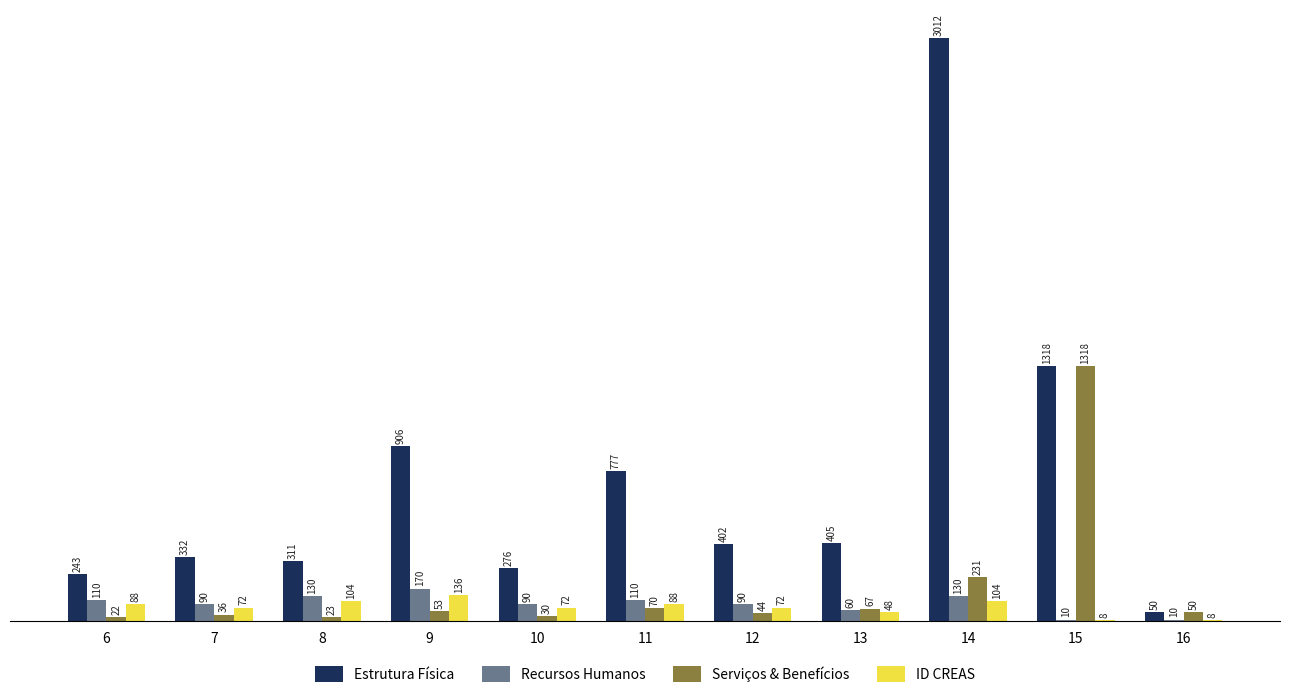

What are all the series names shown in the legend?

Estrutura Física, Recursos Humanos, Serviços & Benefícios, ID CREAS